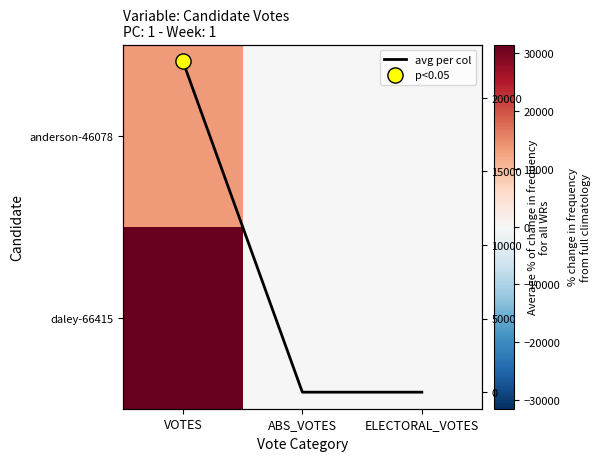

What is the sum of the anderson-46078 values at VOTES and ABS_VOTES?

13463.0